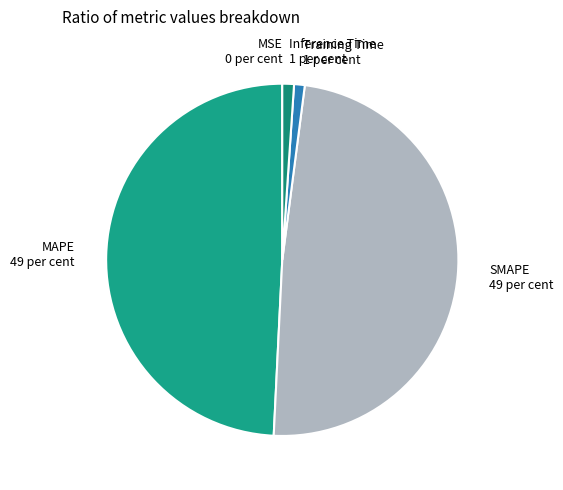

Do Inference Time and Training Time together represent more than half of the pie?

No